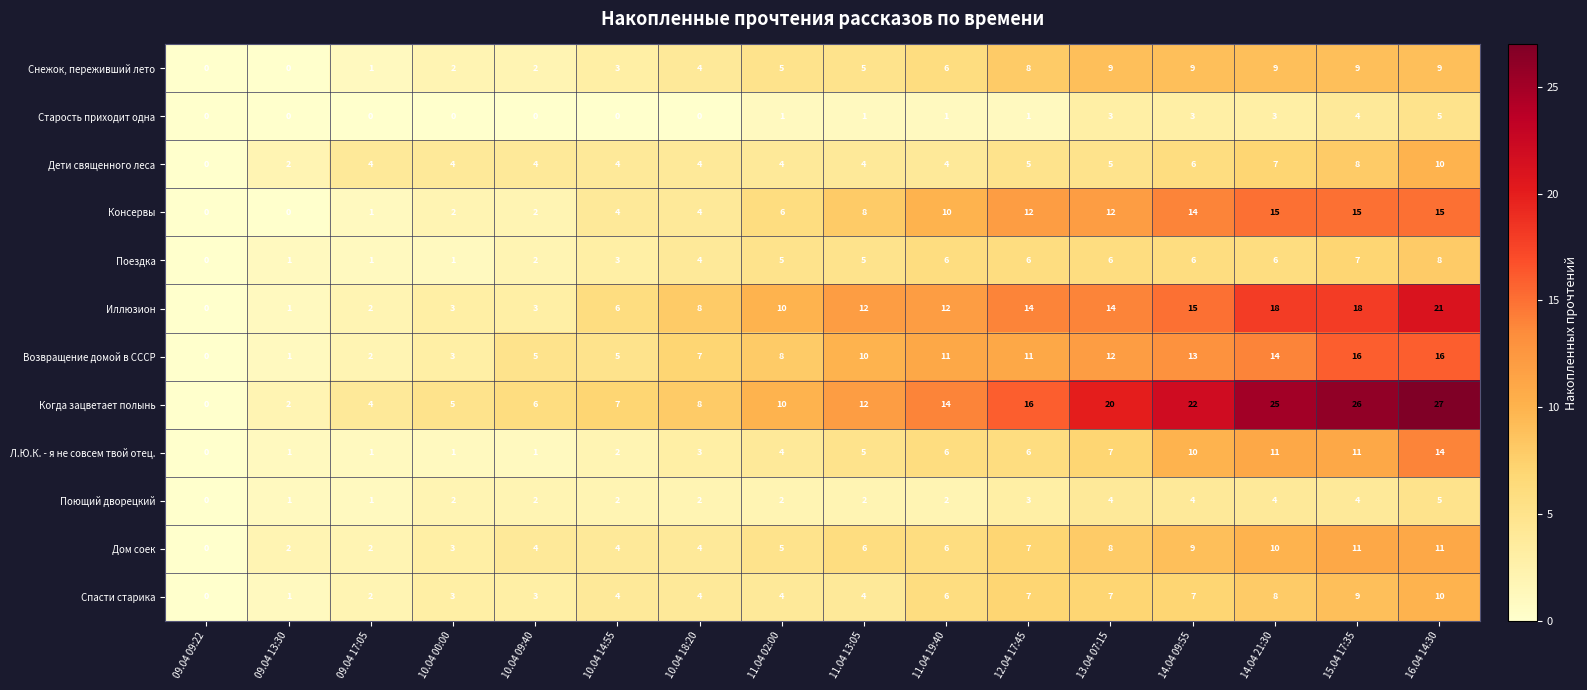

Which series has the widest spread of values?

Когда зацветает полынь